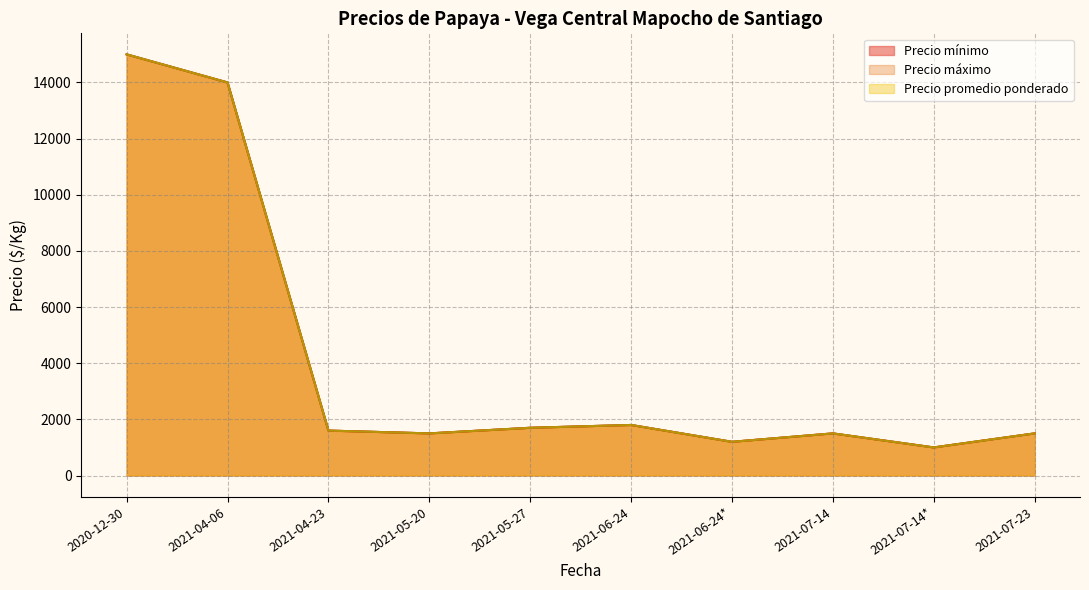

Which series has the largest total across all categories?

Precio mínimo